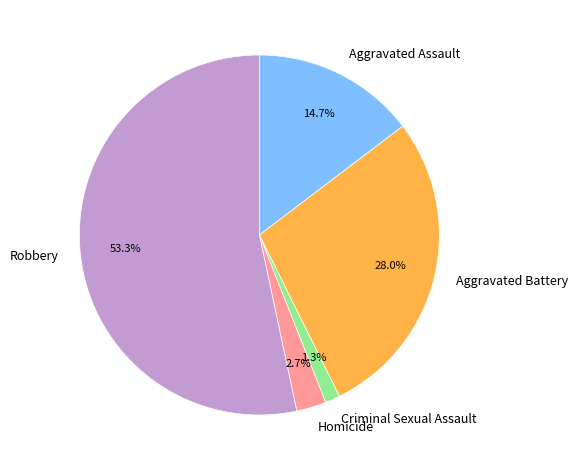

To the nearest percent, what is the combined percentage of Aggravated Assault and Robbery?

68%